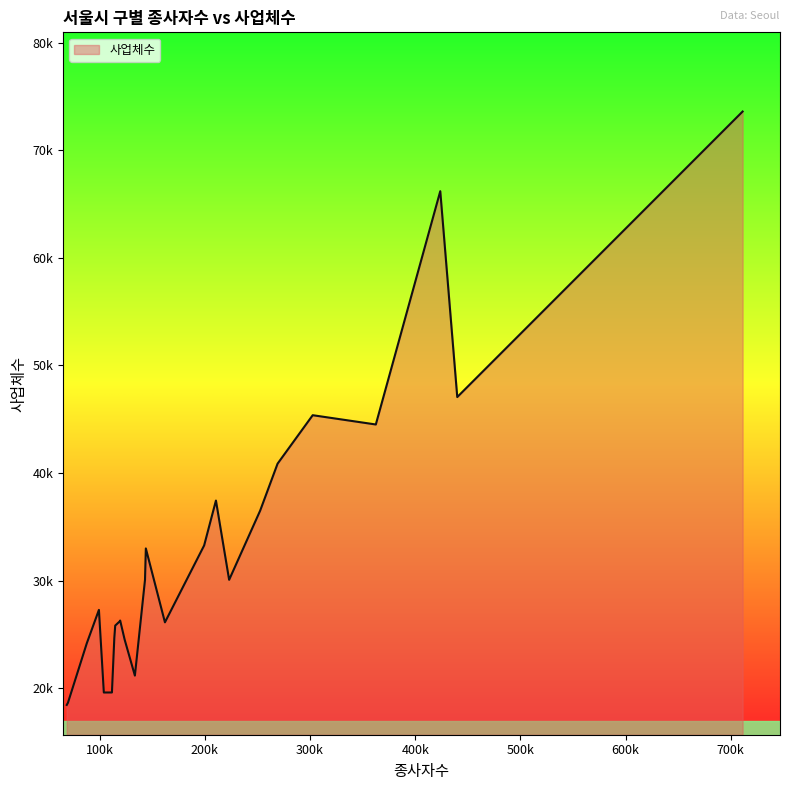

Rank the categories by value from highest to lowest.

강남구, 중구, 서초구, 송파구, 영등포구, 종로구, 구로구, 마포구, 강서구, 동대문구, 금천구, 강동구, 중랑구, 양천구, 관악구, 성동구, 노원구, 성북구, 광진구, 은평구, 용산구, 서대문구, 동작구, 강북구, 도봉구